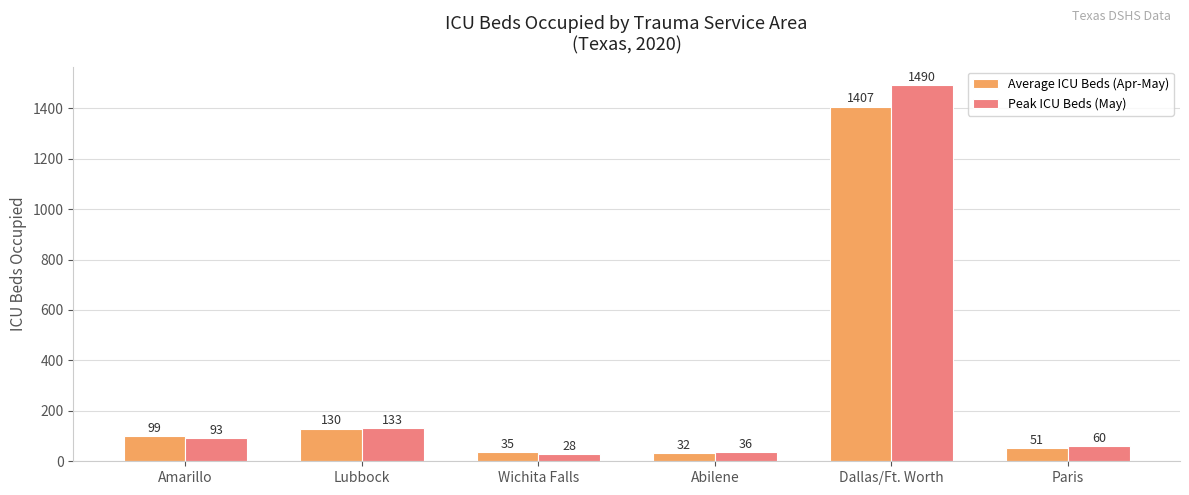

What is the difference between the highest and lowest values at Lubbock?

3.0